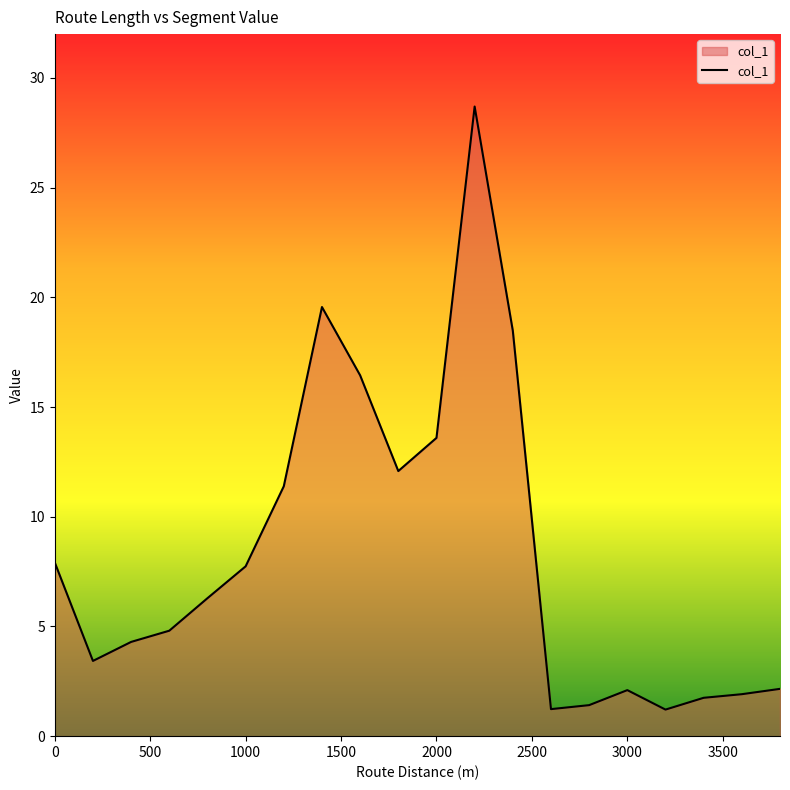

What is the smallest value displayed?

1.2